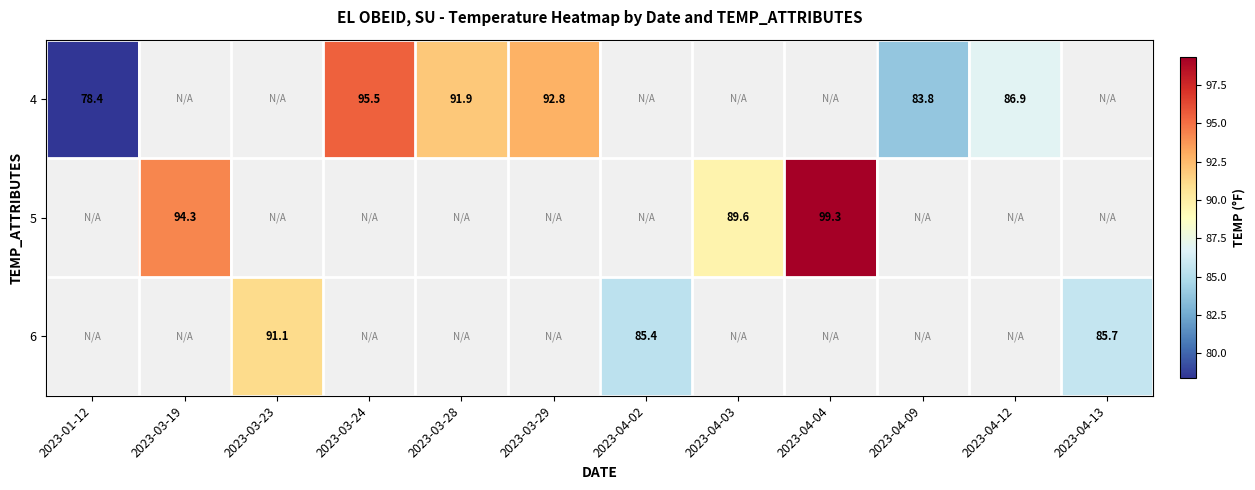

Which label corresponds to the largest value in the chart?

2023-04-04